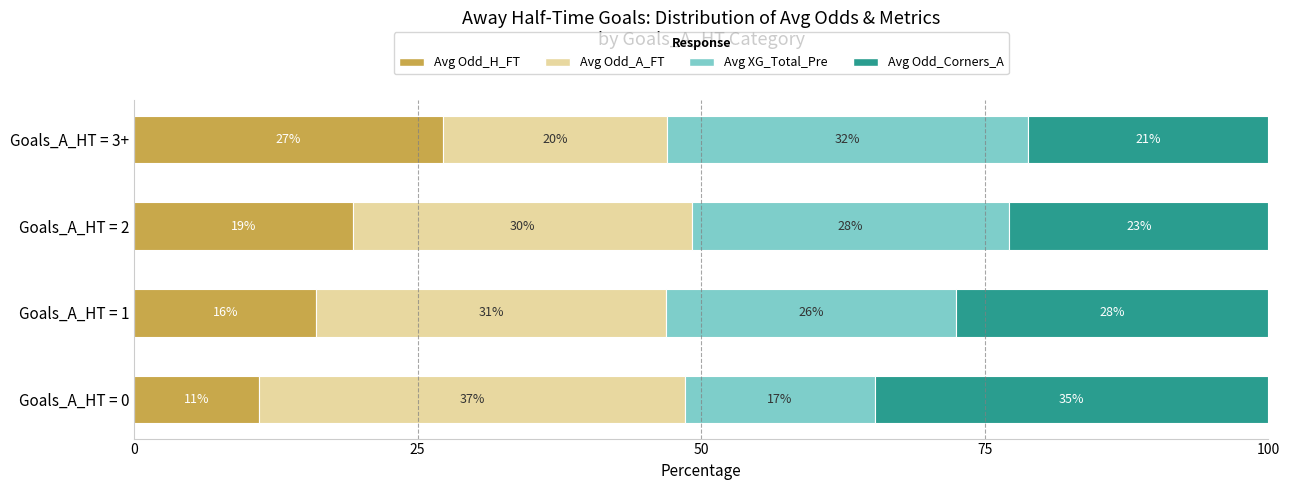

How many groups of bars are there?

4